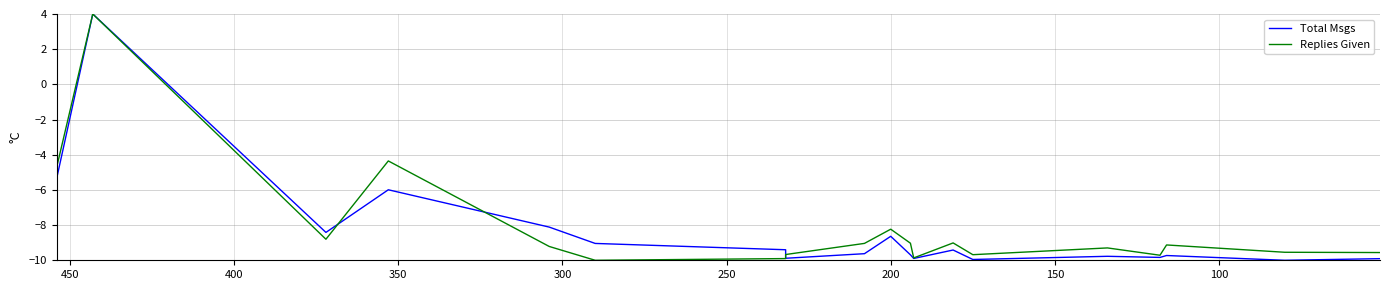

Reading left to right, extract all data points from this chart.

Total Msgs: -5.4	4.0	-8.4	-6.0	-8.1	-9.0	-9.4	-9.9	-9.6	-8.6	-9.7	-9.9	-9.4	-10.0	-9.8	-9.8	-9.7	-10.0	-9.9
Replies Given: -4.7	4.0	-8.8	-4.4	-9.2	-10.0	-9.9	-9.7	-9.0	-8.2	-9.0	-9.9	-9.0	-9.7	-9.3	-9.7	-9.1	-9.5	-9.6